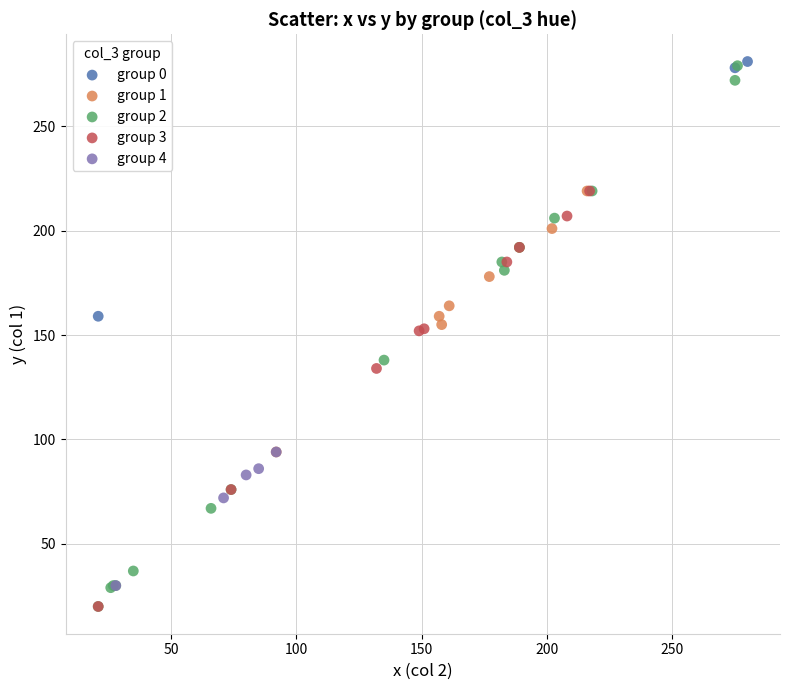

Which series has the largest Y range (max minus min)?

group 2